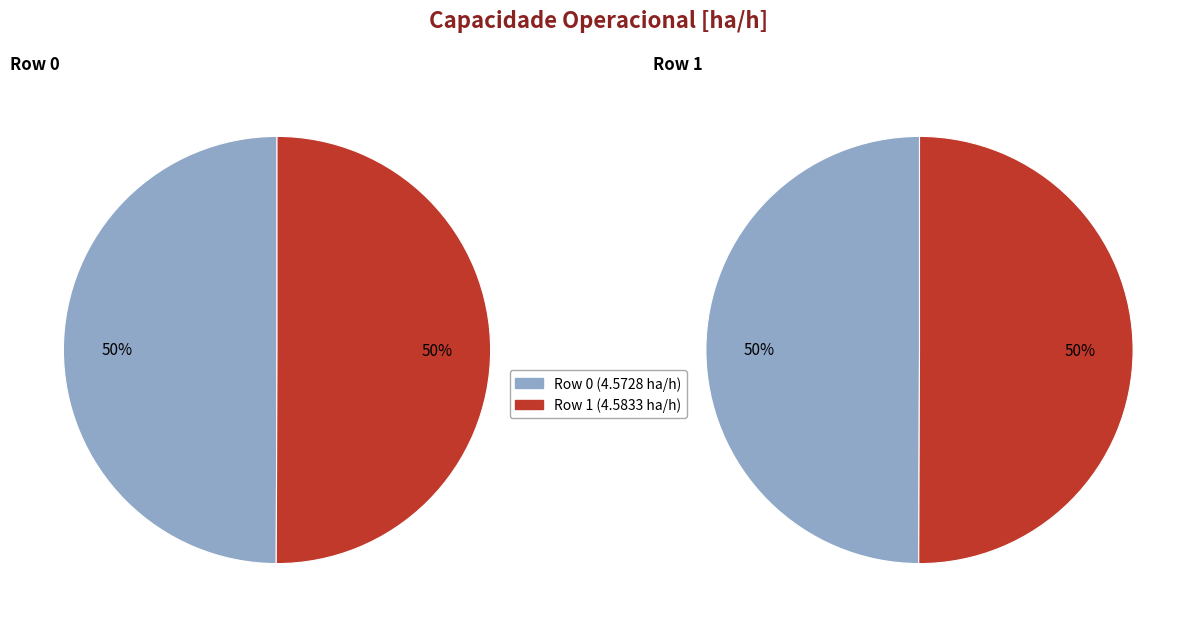

Is it true that Row 1 is 50% of the pie?

True